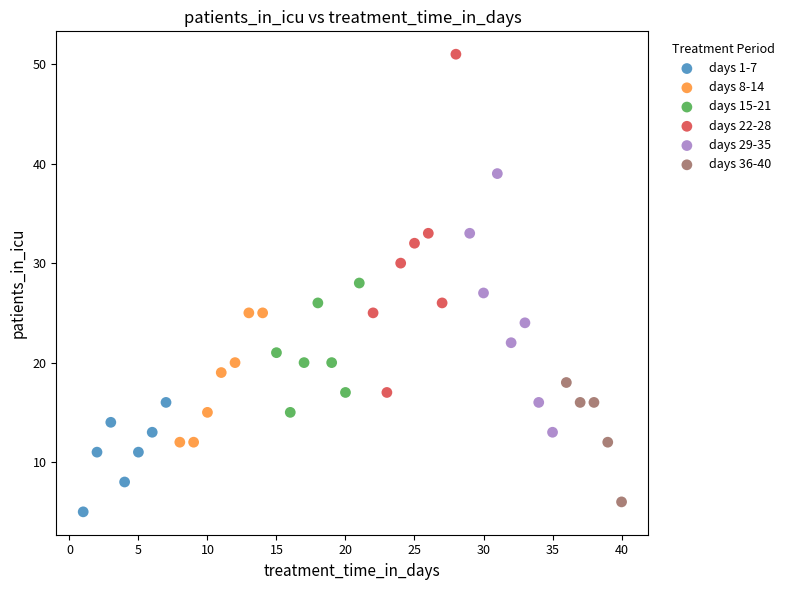

Which series contains the highest Y value?

days 22-28